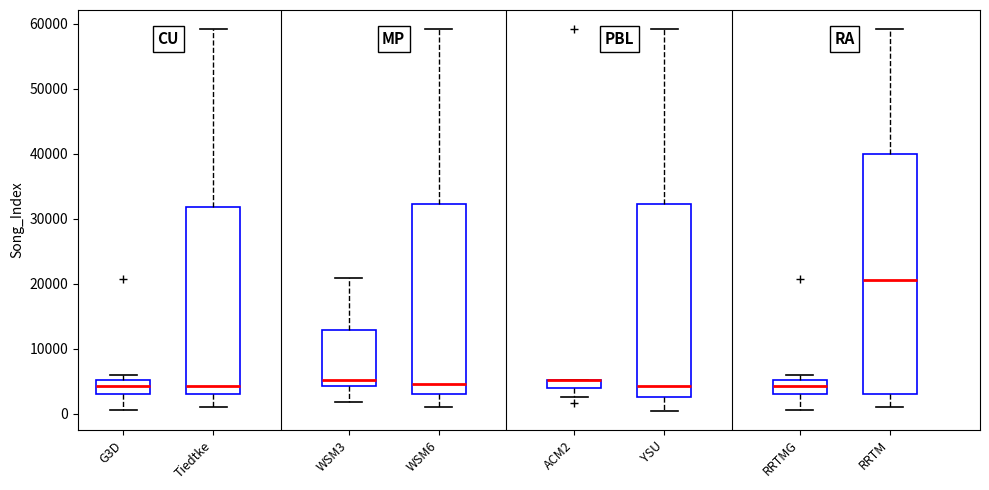

Comparing the boxes themselves (not the whiskers), which one is the tallest?

RRTM